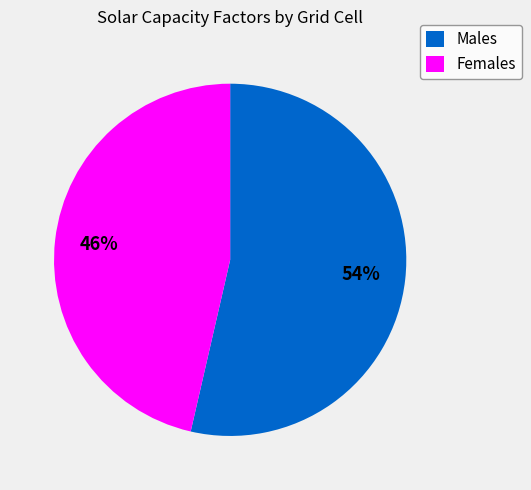

To the nearest percent, what is the average slice percentage?

50%